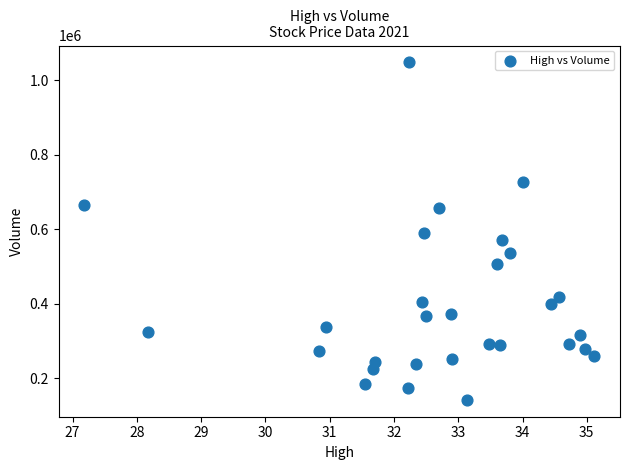

What is the range of Y values (max minus min)?

905200